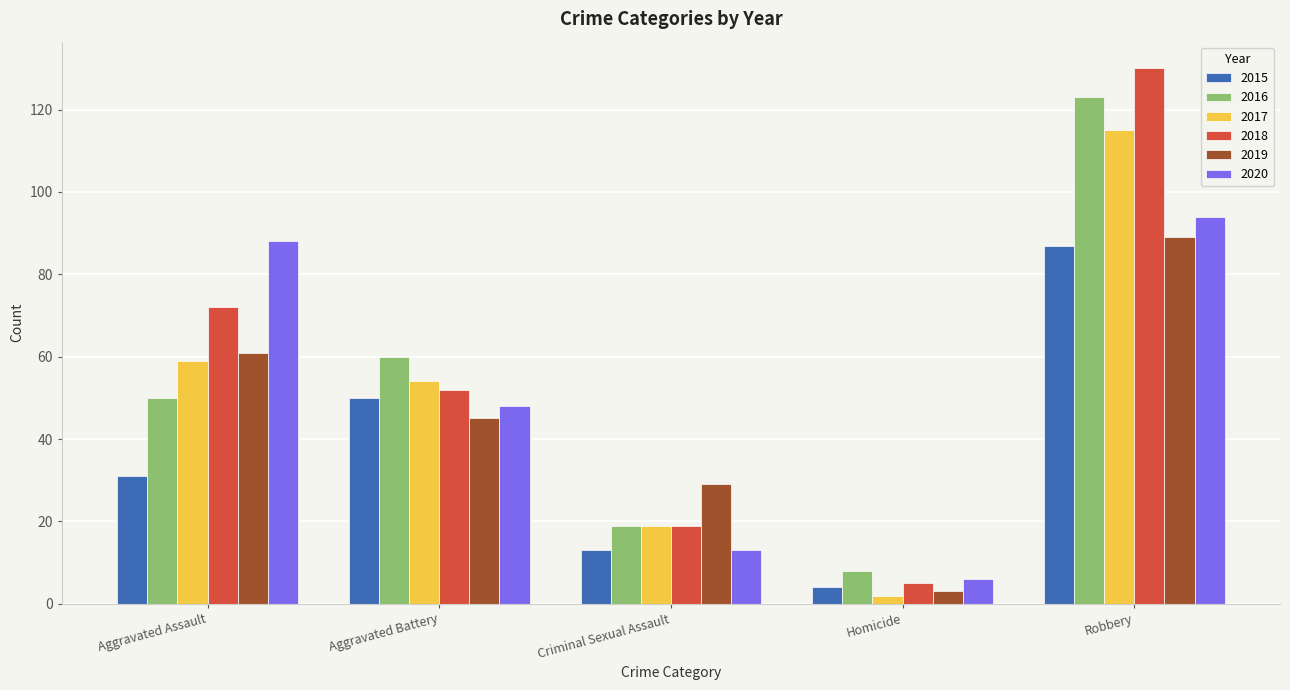

At Robbery, list the series in order from smallest to largest.

2015, 2019, 2020, 2017, 2016, 2018